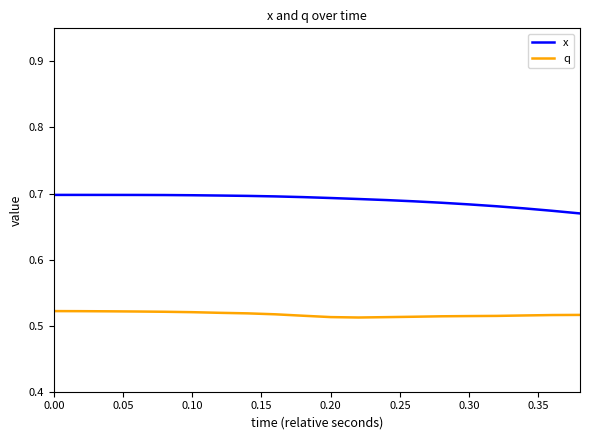

Which series has the largest total across all categories?

x